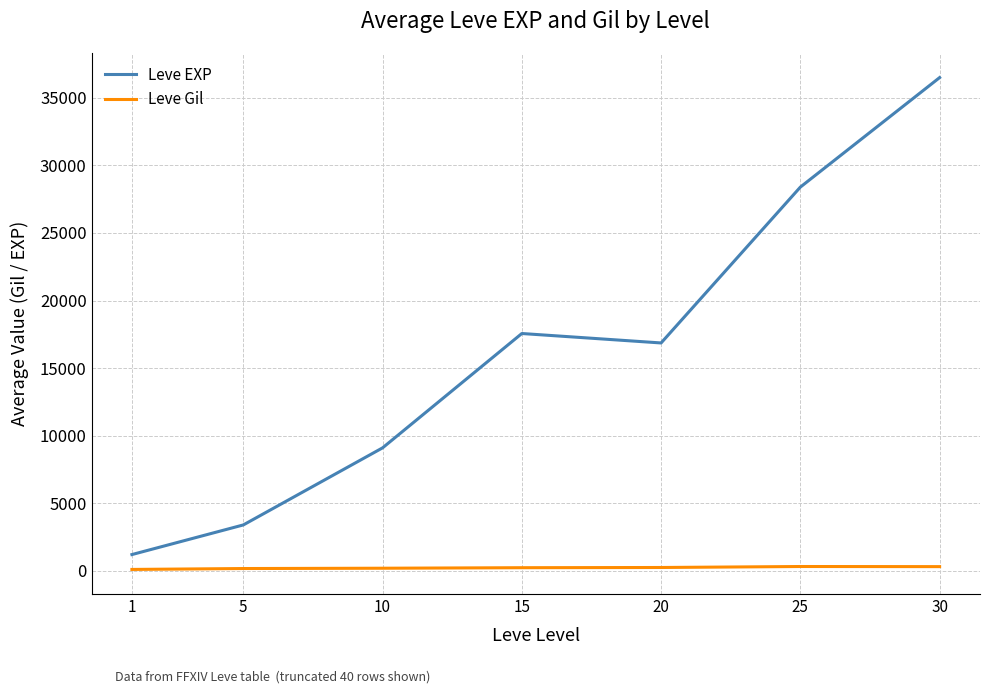

Rank the series by their average value, from lowest to highest.

Leve Gil, Leve EXP